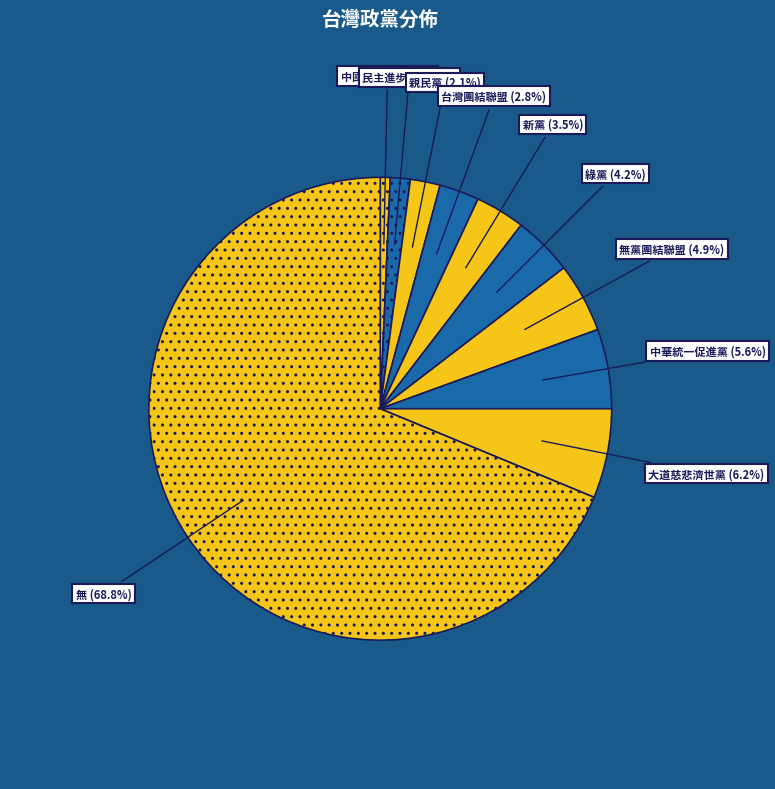

Which category has the smallest portion of the pie?

中國國民黨